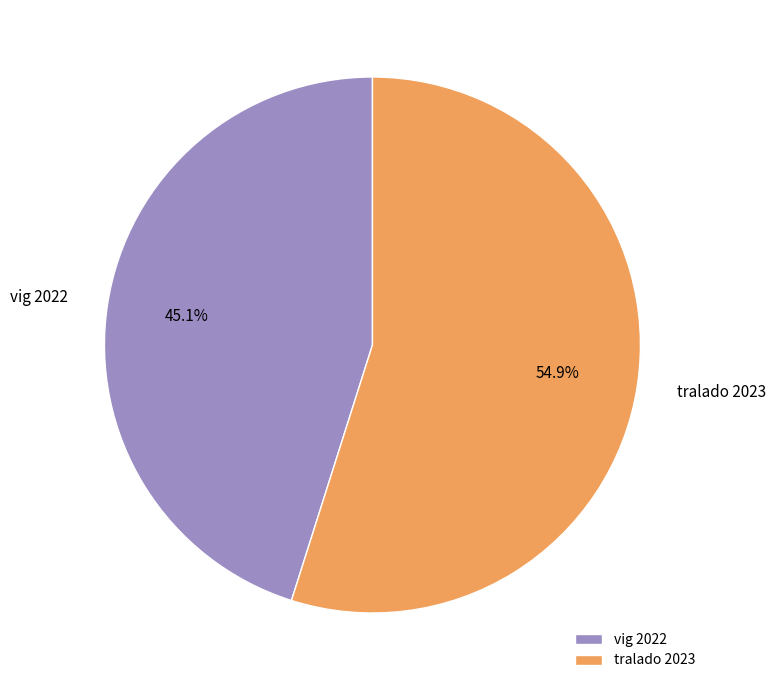

What is the ratio of the value at vig 2022 to the value at tralado 2023?

0.8